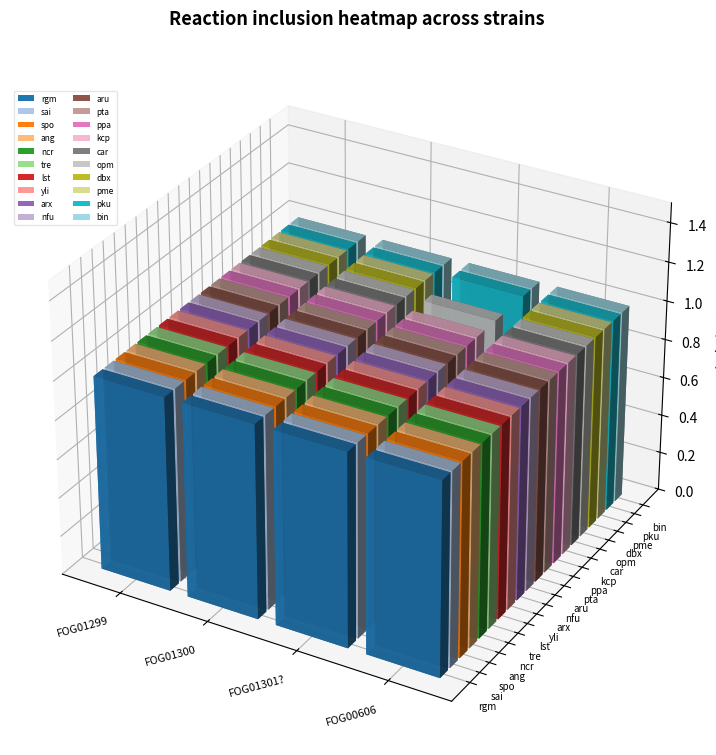

The ppa series shows 1 at FOG00606. True or false?

True